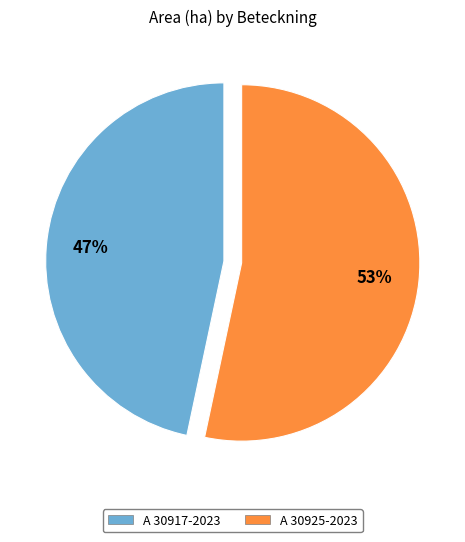

To the nearest percent, what is the average slice percentage?

50%